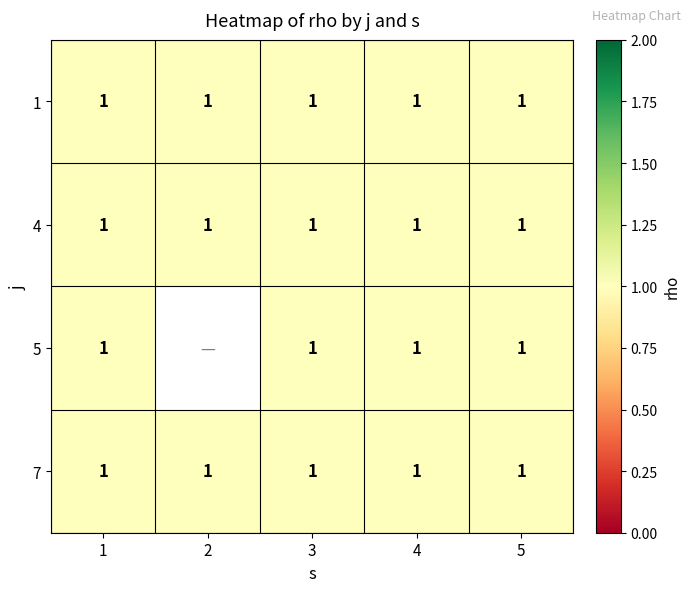

Which series has the largest total across all categories?

1